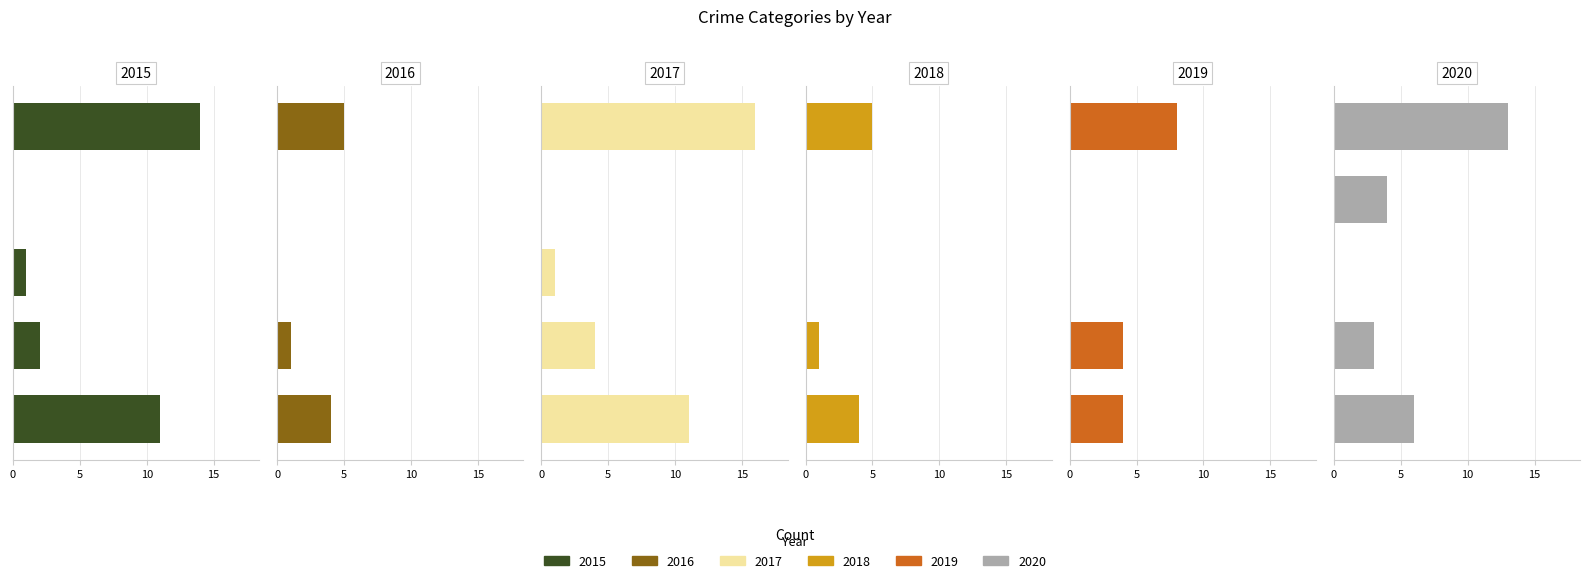

True or false: 2018 has a value of 1 at Aggravated Battery.

True